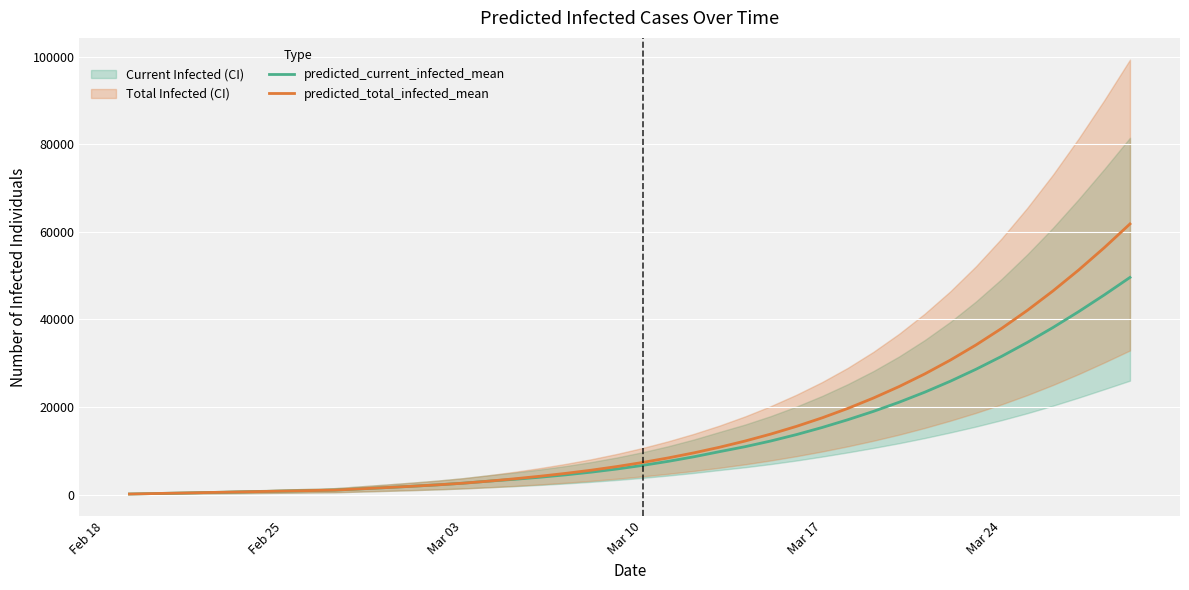

Which series has the largest total across all categories?

predicted_total_infected_mean